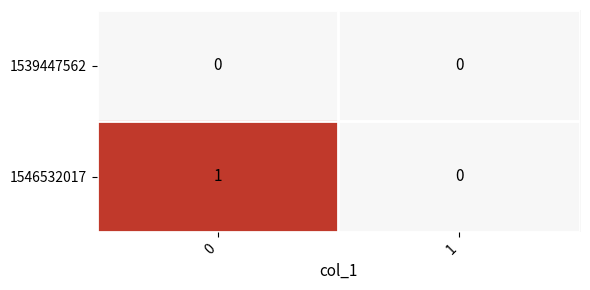

Which series changed the most between 0 and 1?

1546532017